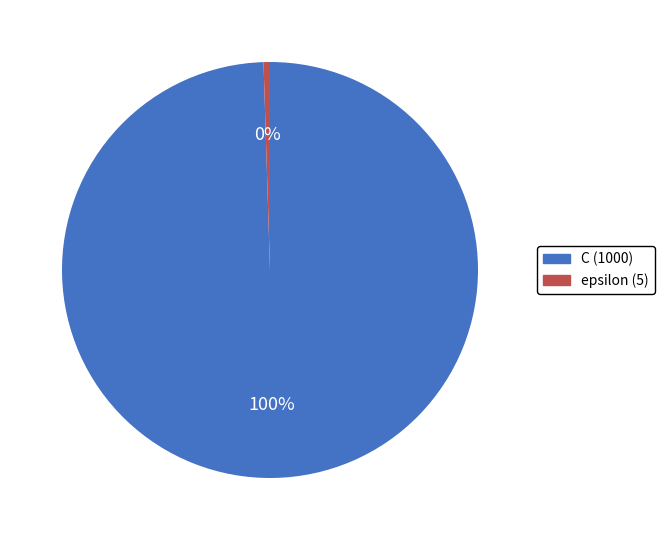

To the nearest percent, what is the combined percentage of C and epsilon?

100%